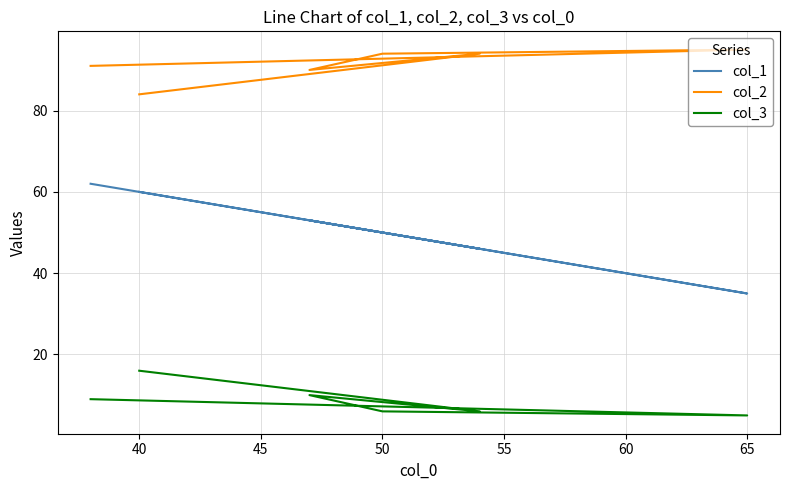

What is the value of the col_3 point at the 1st from the left?

9